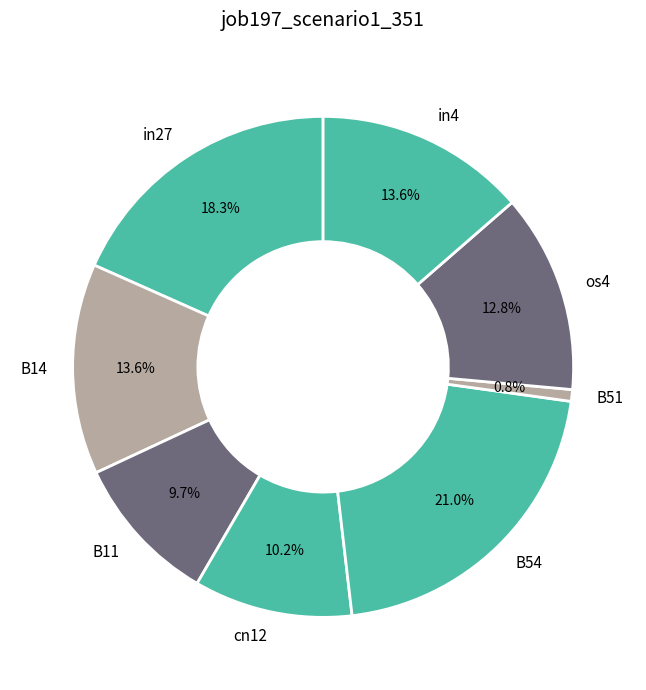

To the nearest percent, what is the combined percentage of B54 and cn12?

31%